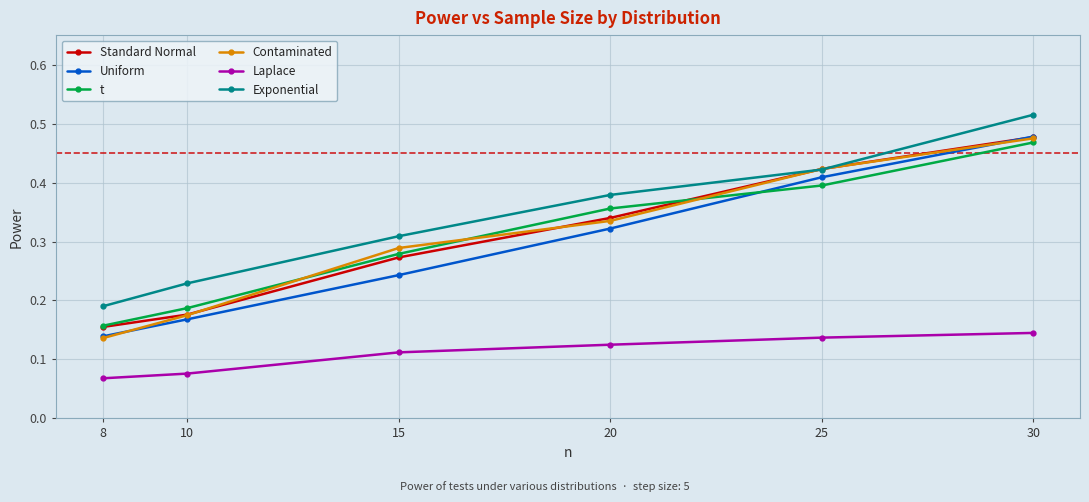

Which category has the lowest value across all series?

8